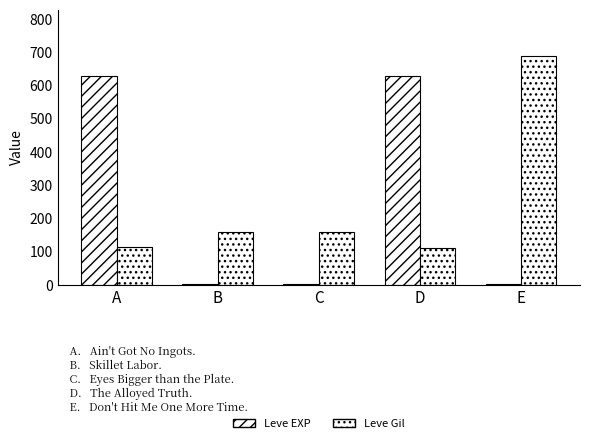

Is the value of Leve EXP at B greater than the value of Leve Gil at A?

No